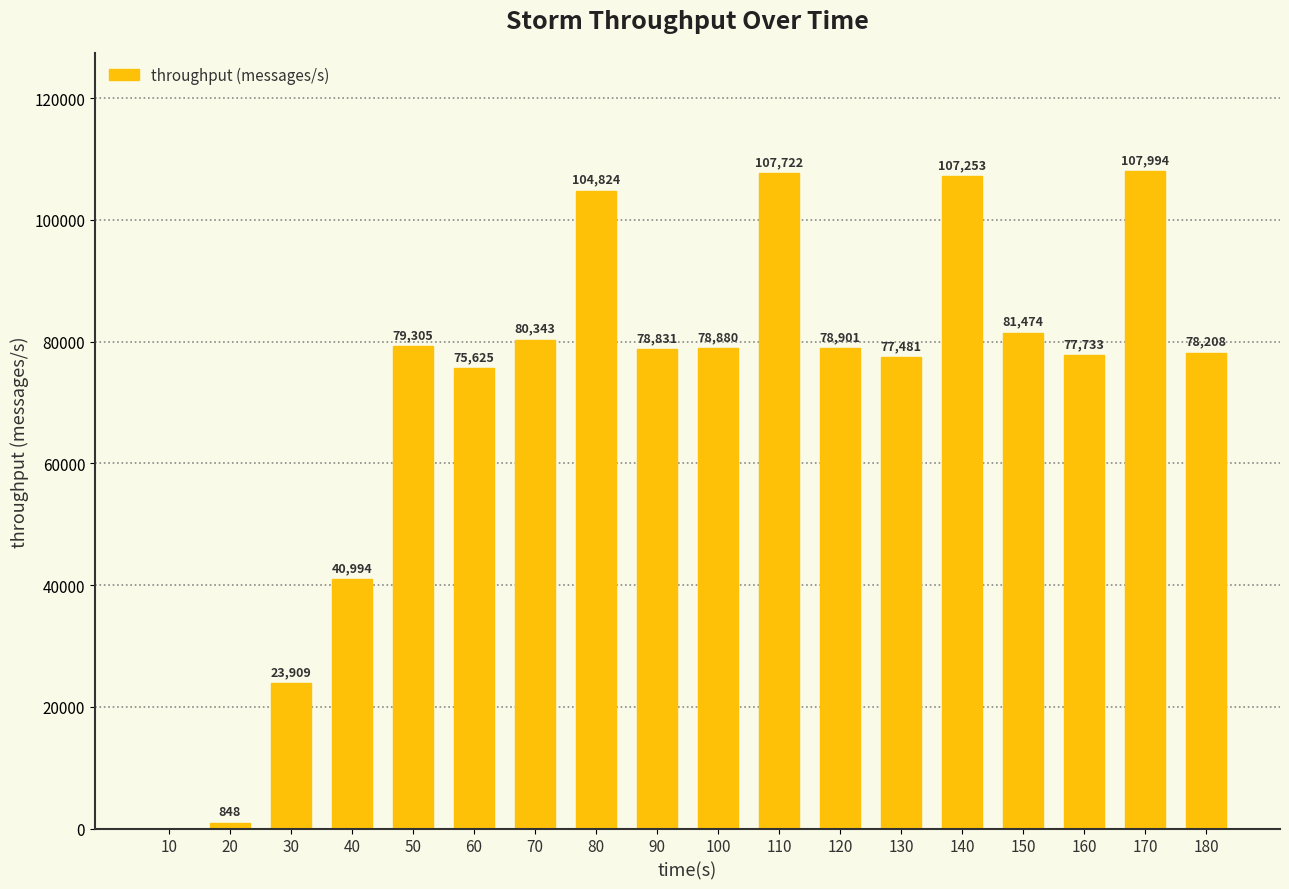

What is the sum of the values at 110 and 140?

214975